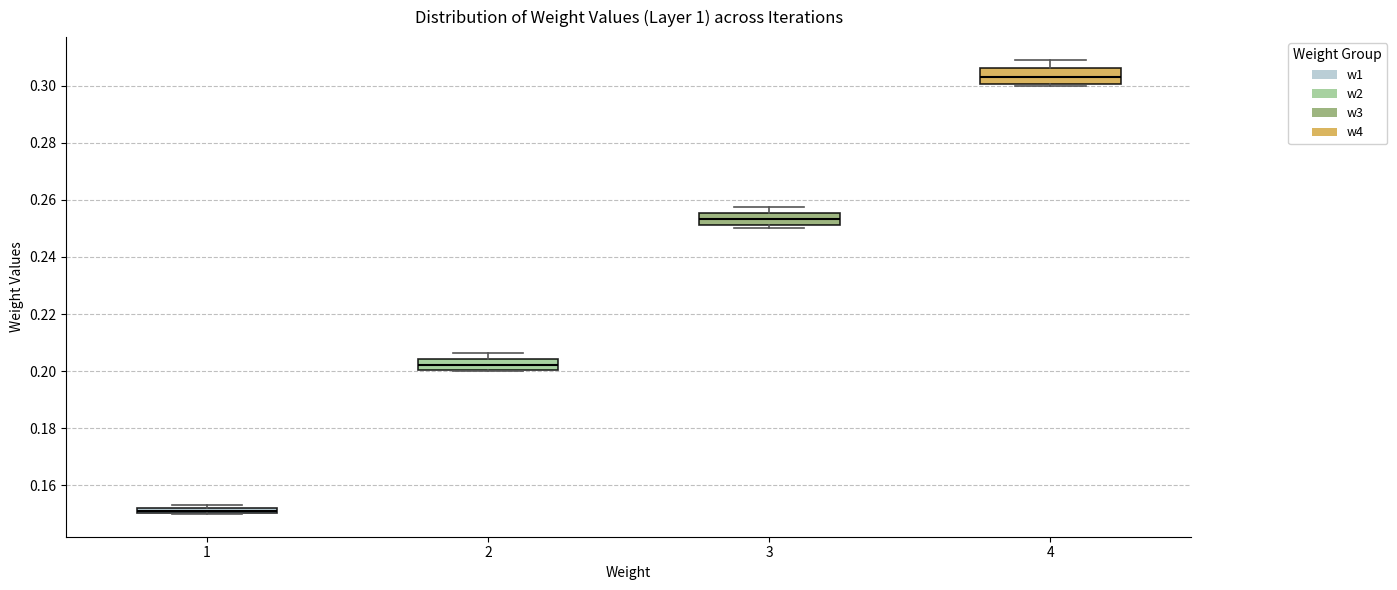

Which box's median line is the highest?

4